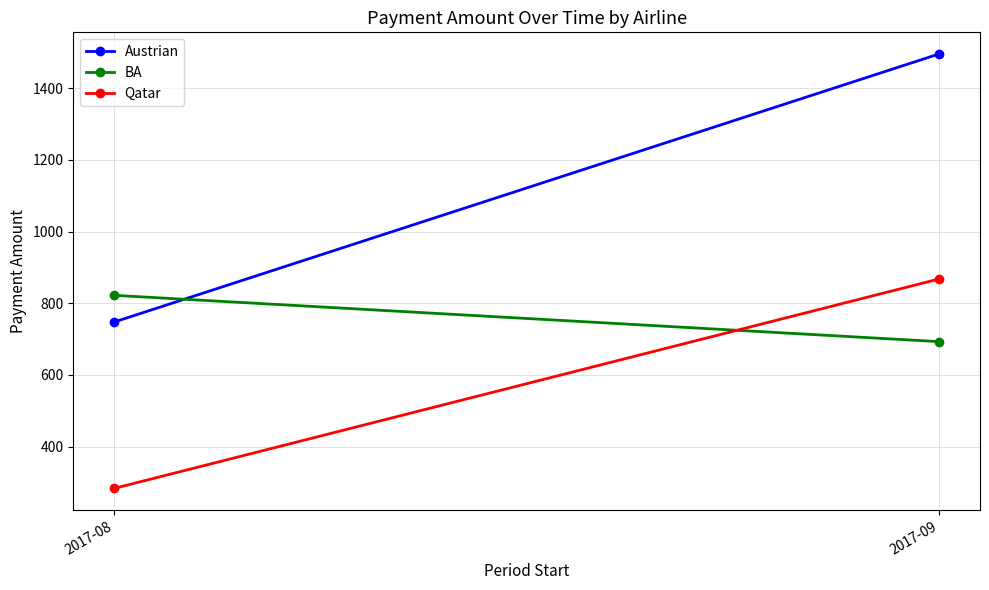

What is the maximum value for Austrian?

1495.6